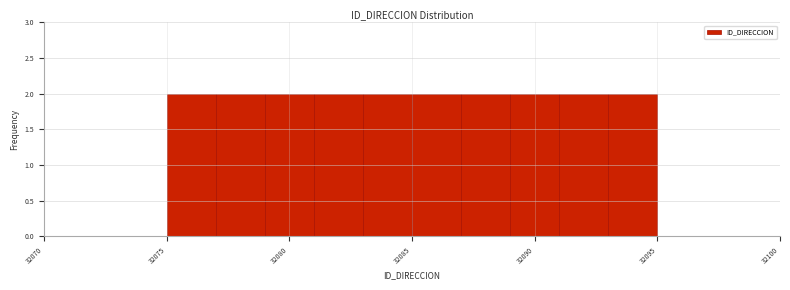

Reading left to right, transcribe this chart: for each bar, give the range it covers on the x-axis and its height. The values are not printed on the chart, so give them approximately, as read against the axis.

32075 to 32077: 2
32077 to 32079: 2
32079 to 32081: 2
32081 to 32083: 2
32083 to 32085: 2
32085 to 32087: 2
32087 to 32089: 2
32089 to 32091: 2
32091 to 32093: 2
32093 to 32095: 2